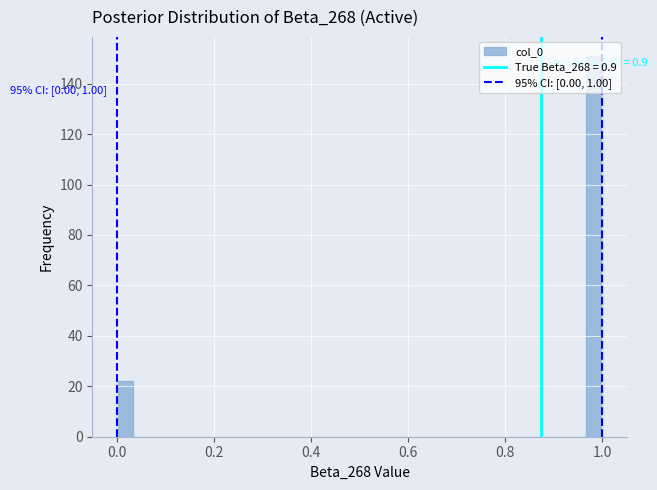

Around what value on the x-axis is the tallest bar? Give the approximate position of its centre, as read against the axis.

0.98